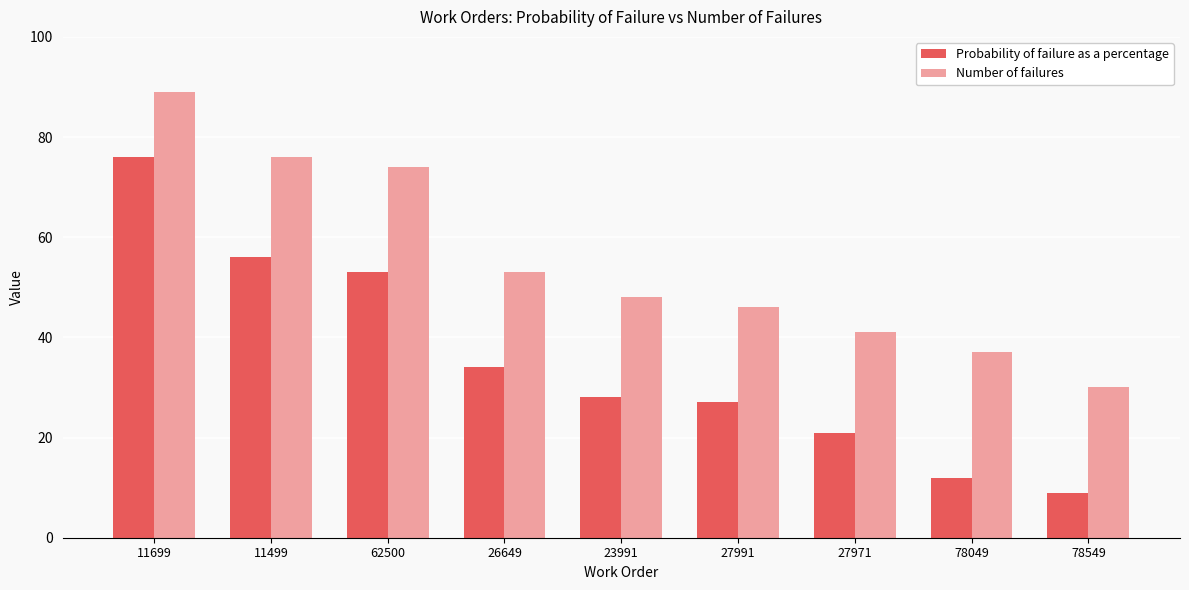

Is the value of Probability of failure as a percentage at 26649 greater than the value of Number of failures at 27991?

No